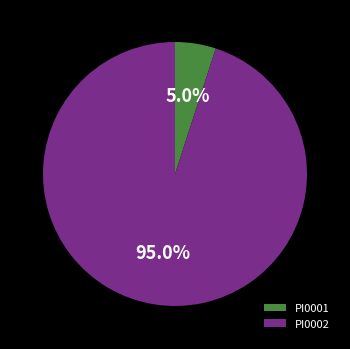

Between PI0001 and PI0002, which is larger?

PI0002